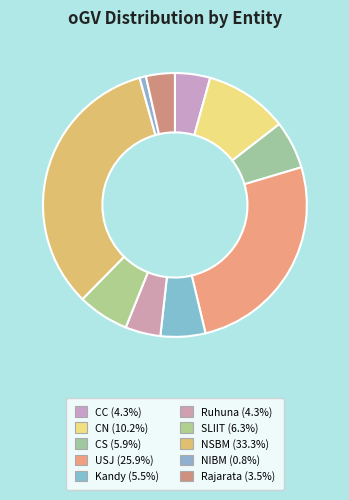

To the nearest percent, what portion does SLIIT represent?

6%